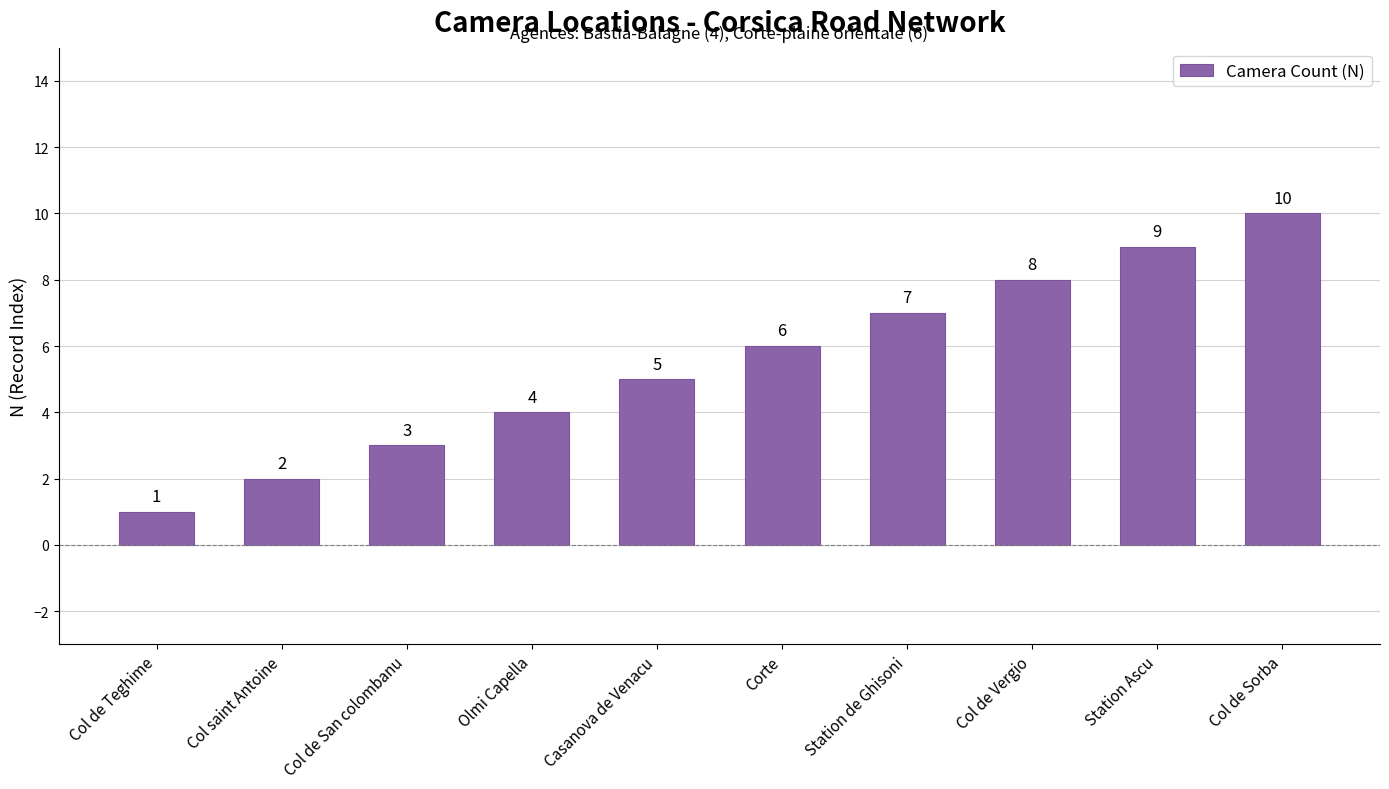

Count the number of categories in the chart.

10